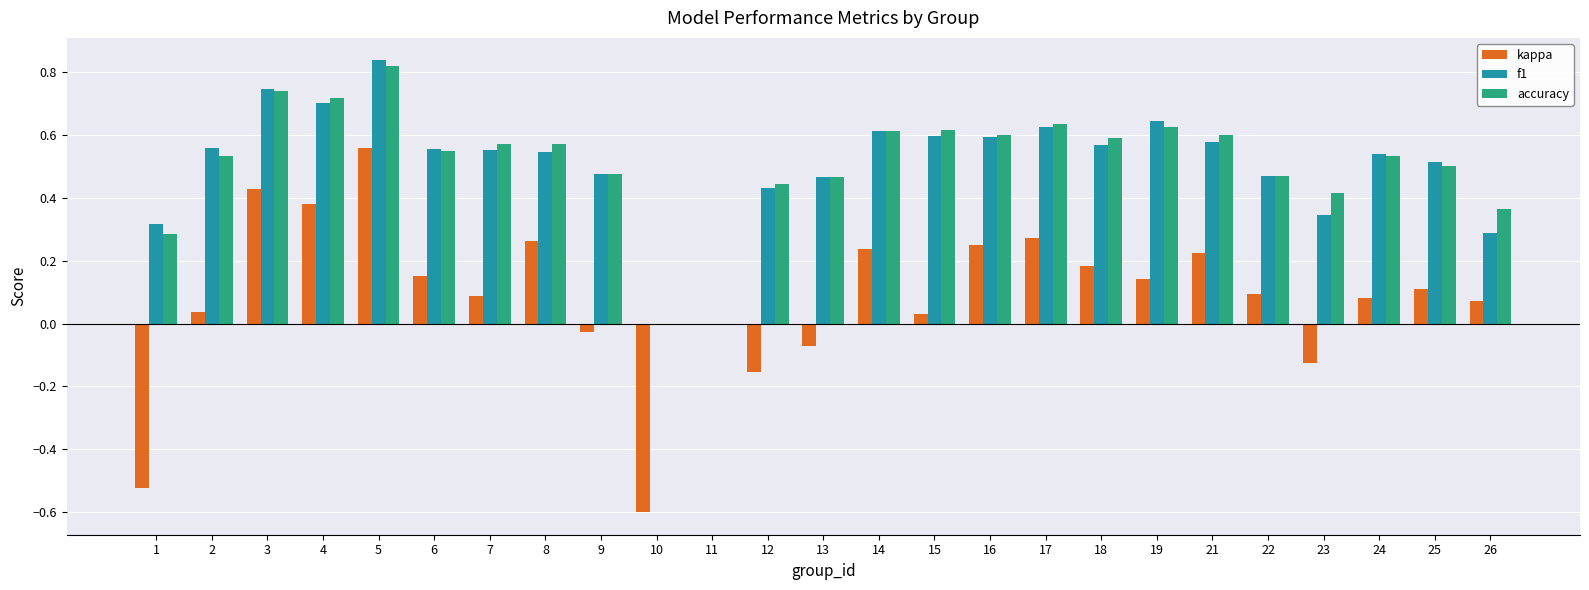

How many groups of bars are there?

25